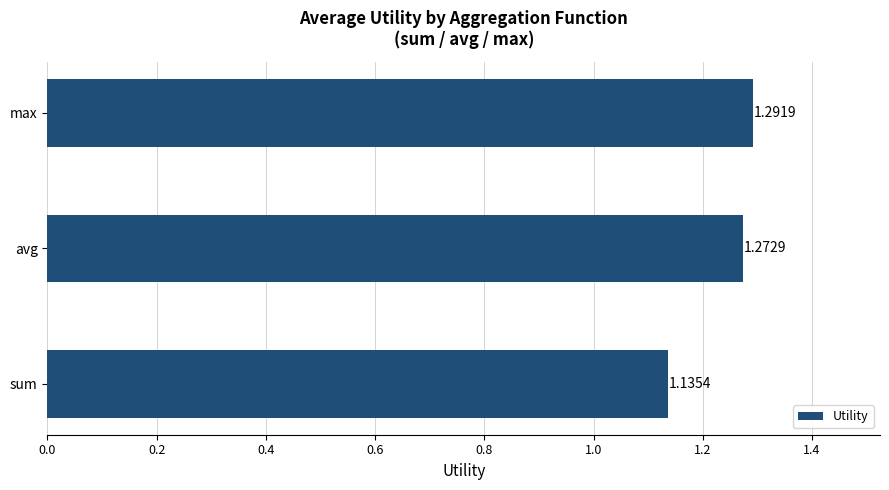

Approximately how many times larger is the value at sum compared to avg?

0.9